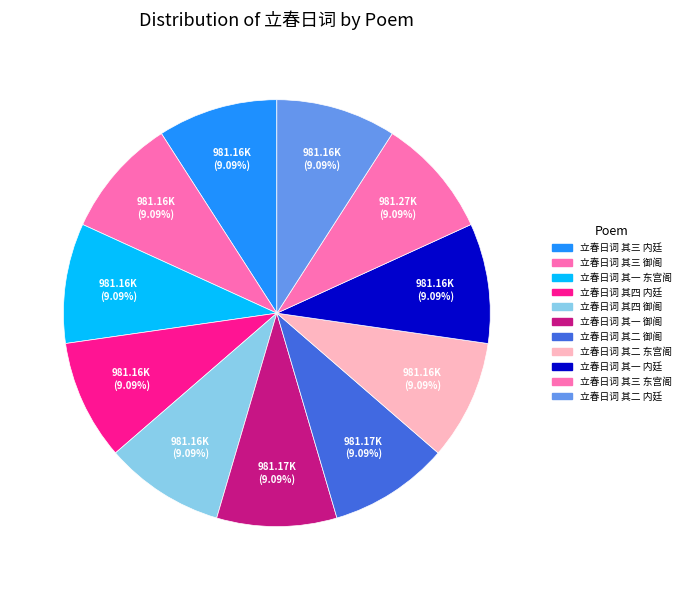

Count the number of slices in the pie.

11